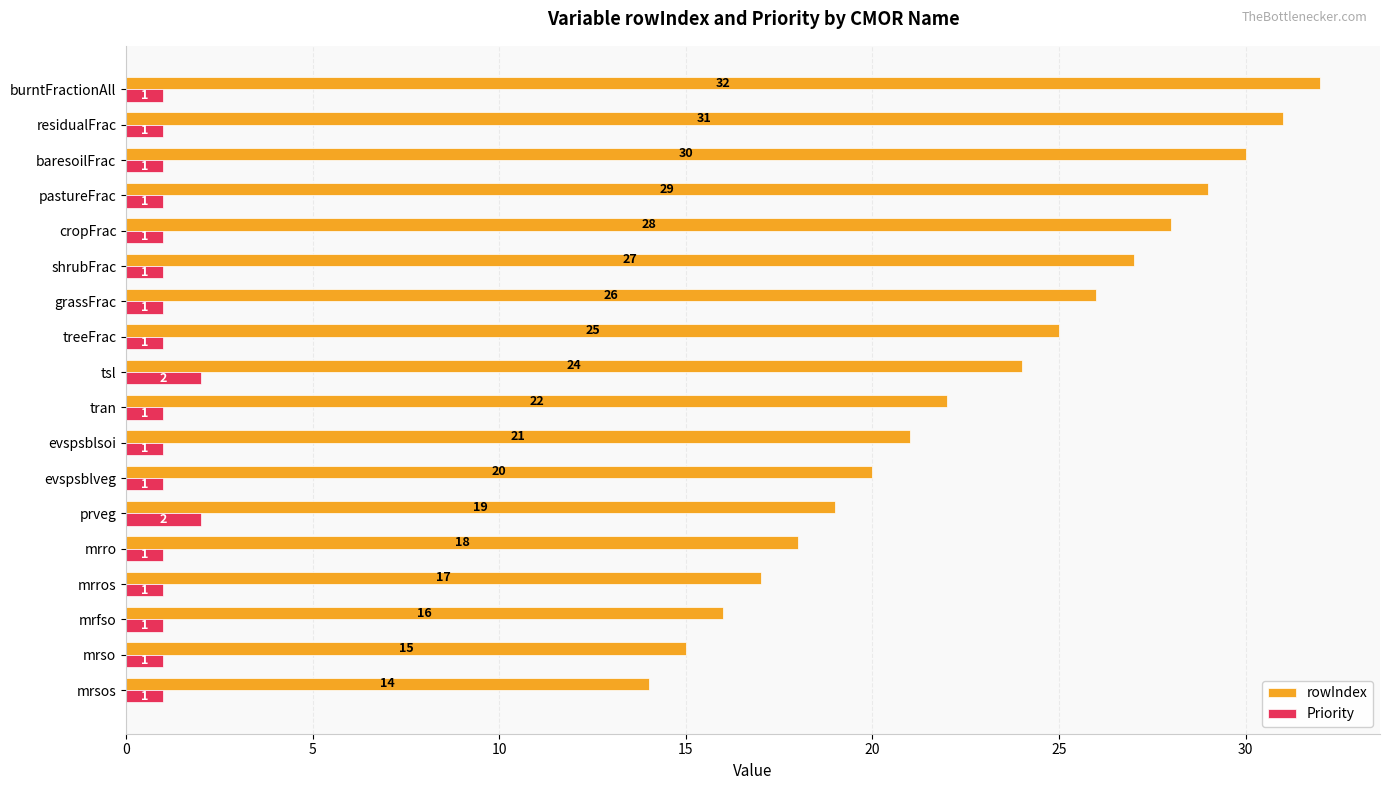

List the series in order of their overall mean, highest first.

rowIndex, Priority